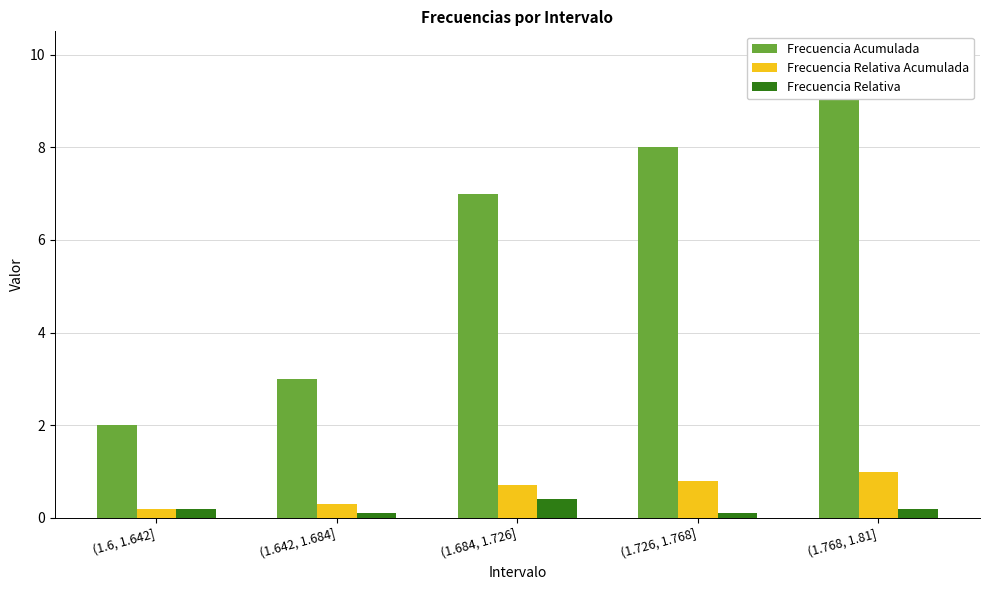

What is the sum of all Frecuencia Relativa values?

1.0